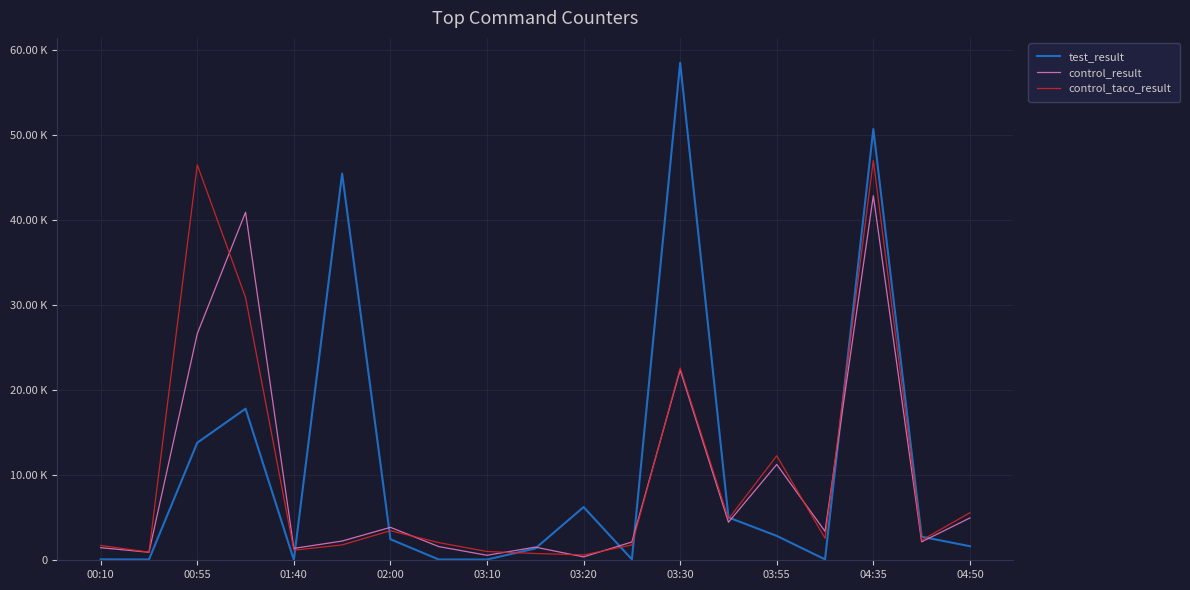

Which series has the largest range (max minus min)?

test_result